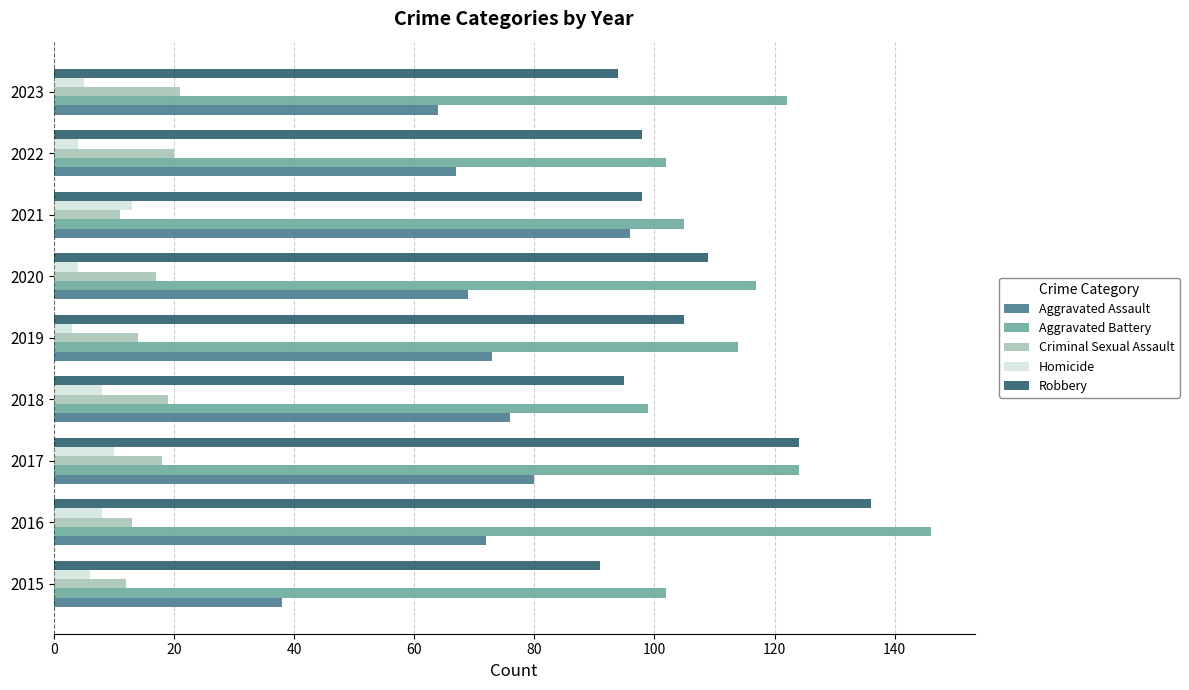

What is the difference between the second highest and minimum values in the Homicide series?

7